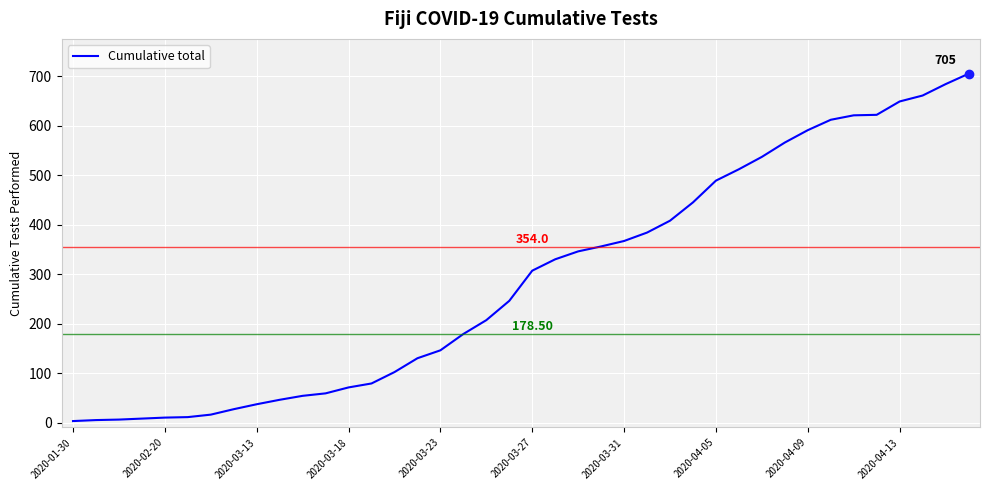

What is the difference between the maximum and minimum values?

702